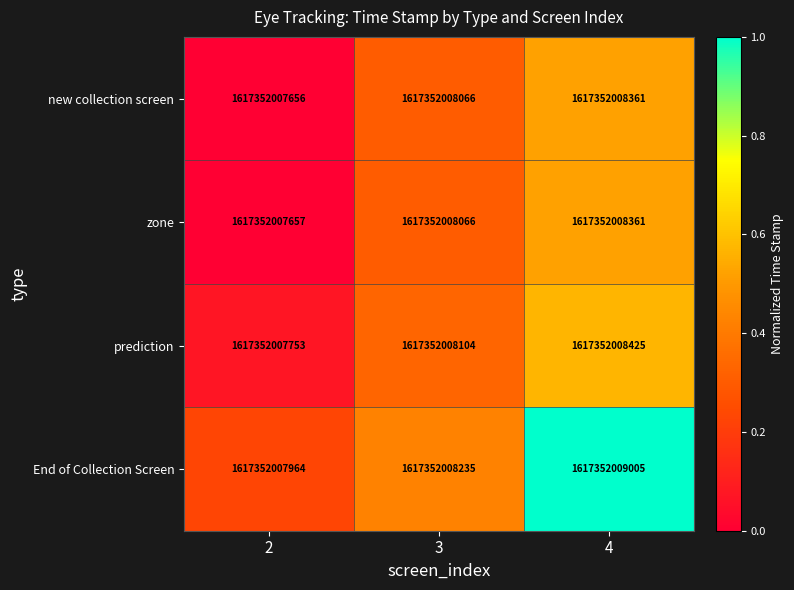

Which category has the highest value across all series?

4